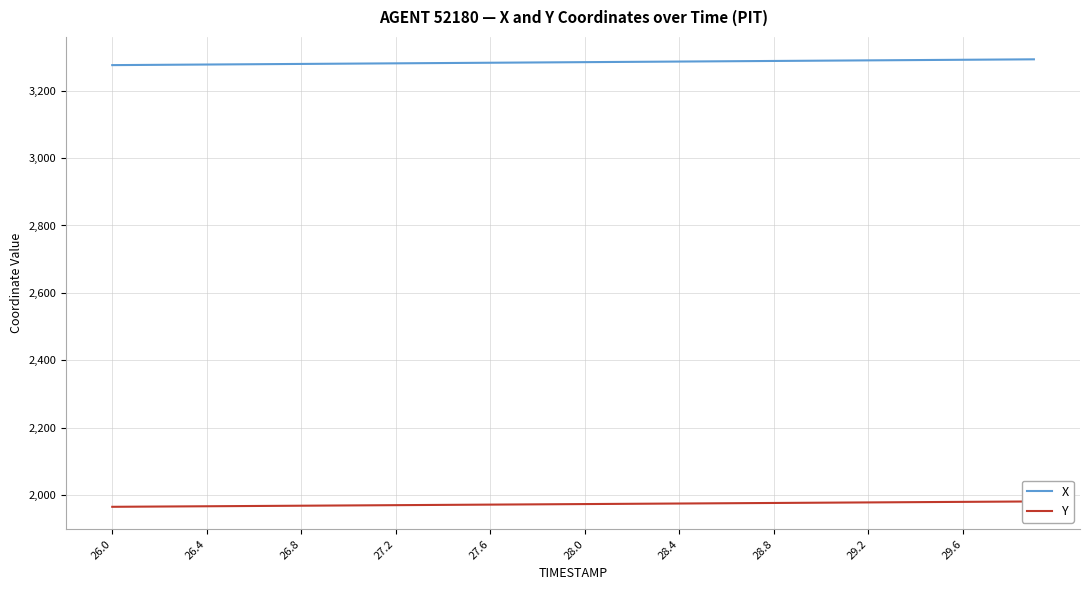

Count the number of categories in the chart.

40